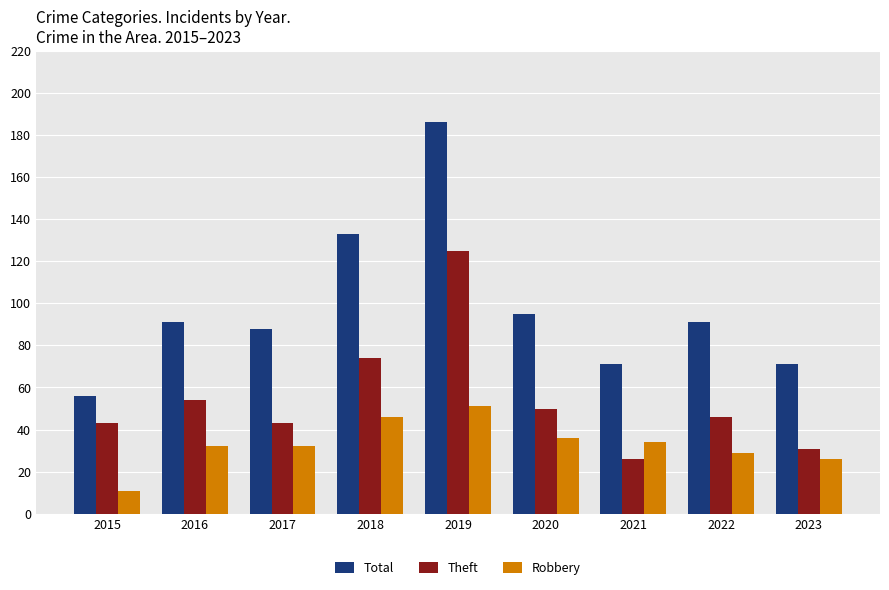

What is the approximate value of Total at 2016, to the nearest 50?

100